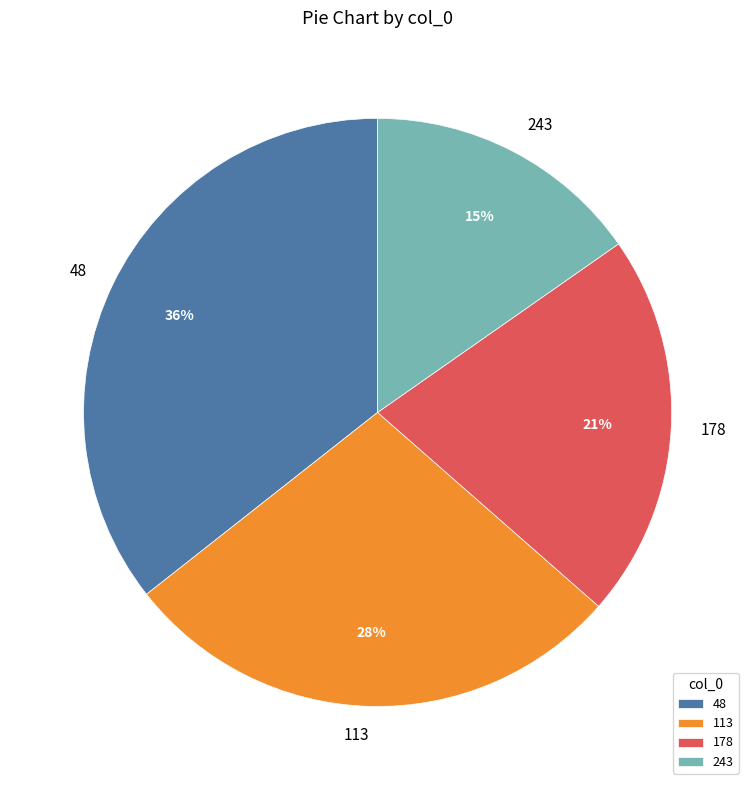

Which slice is the smallest?

243